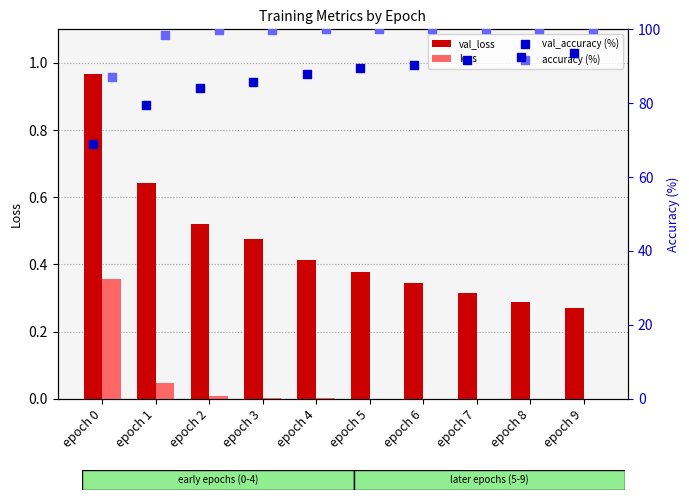

Is the value of loss at epoch 2 greater than the value of val_loss at epoch 2?

No